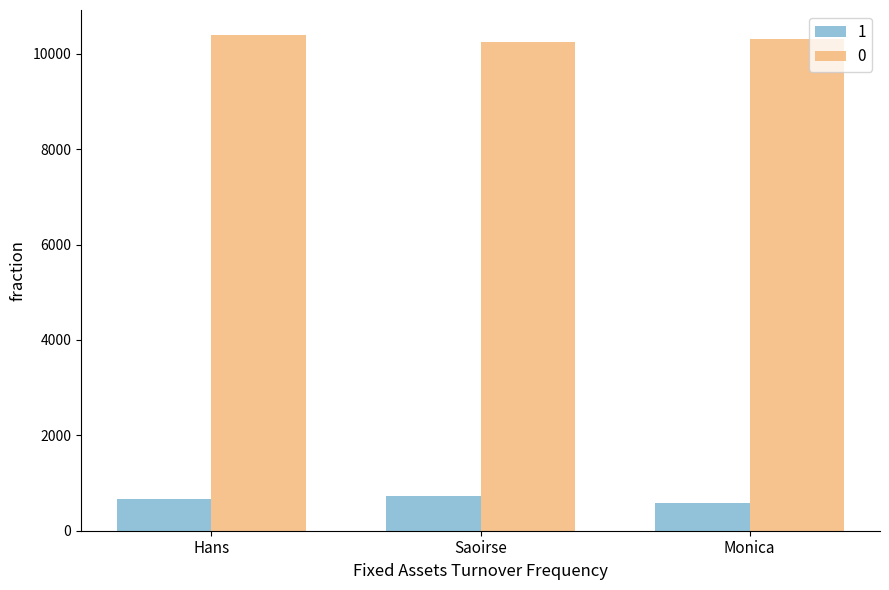

The value of 1 at Monica is 588. True or false?

True